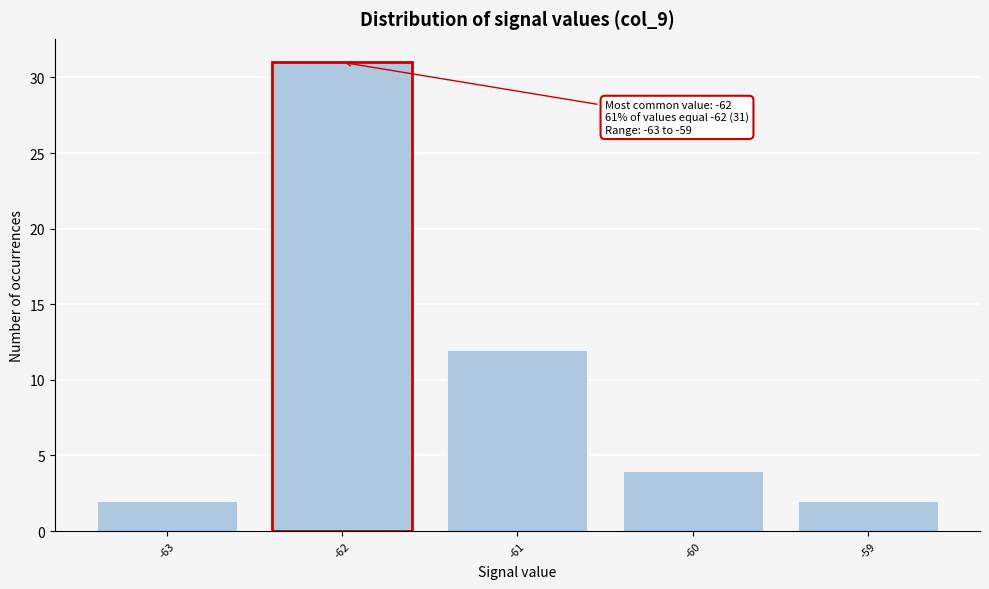

Which range on the x-axis has the tallest bar?

-62.5 to -61.5